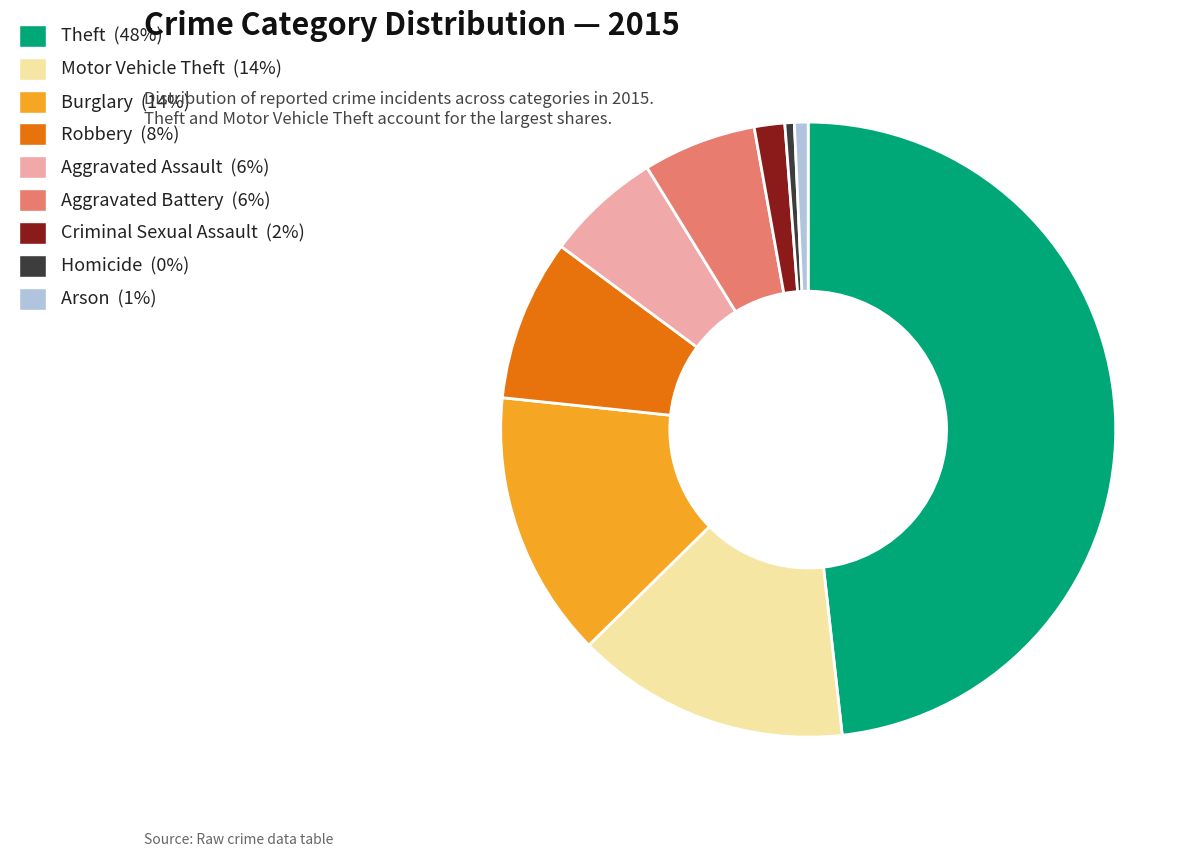

Does any single category account for the majority?

No